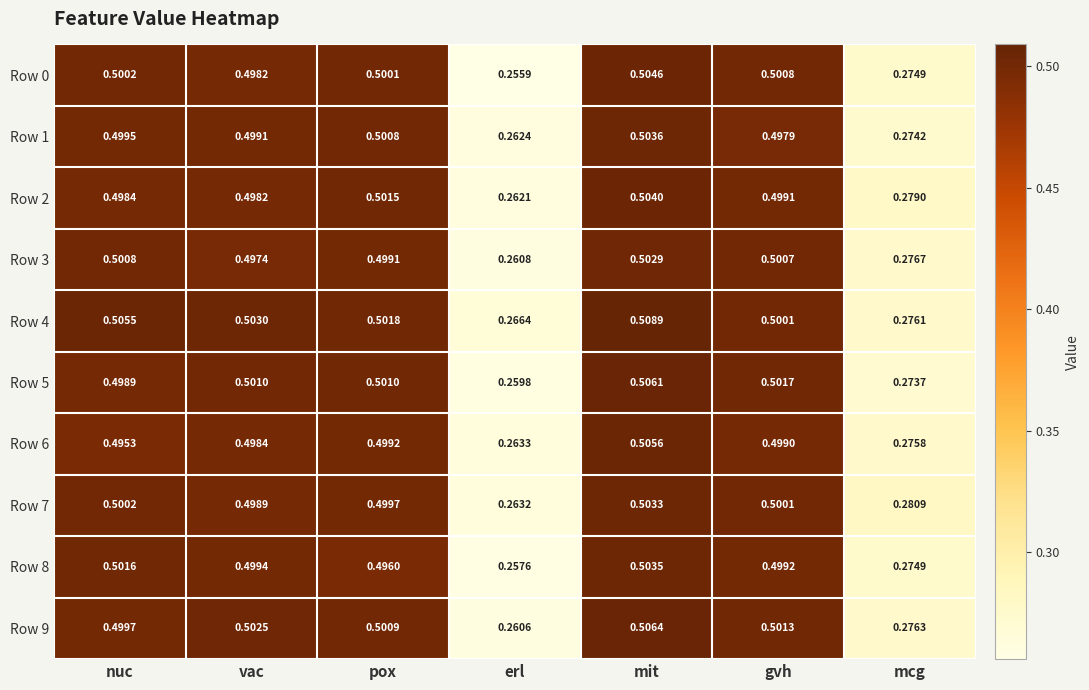

At erl, list the series in order from smallest to largest.

Row 0, Row 8, Row 5, Row 9, Row 3, Row 2, Row 1, Row 7, Row 6, Row 4